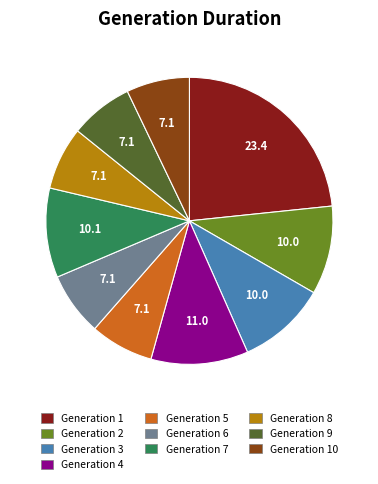

What is the ratio of the value at Generation 6 to the value at Generation 1?

0.3